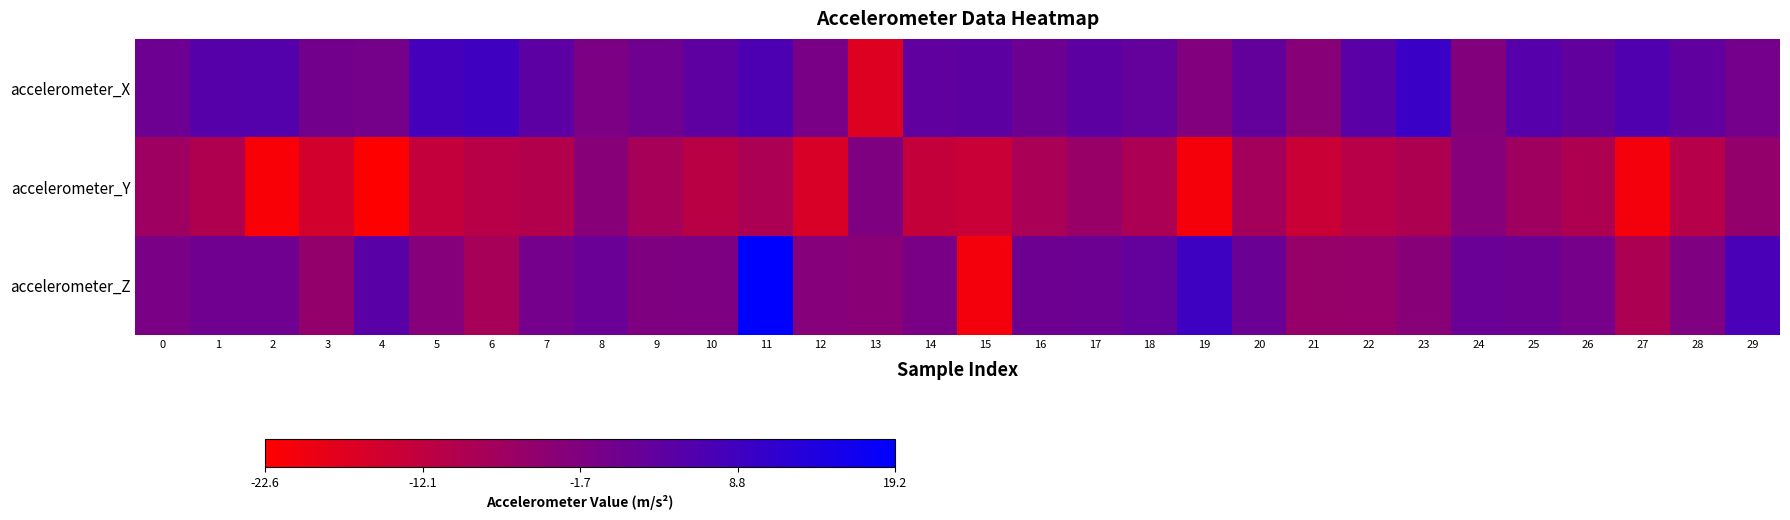

Which series has the largest total across all categories?

accelerometer_X